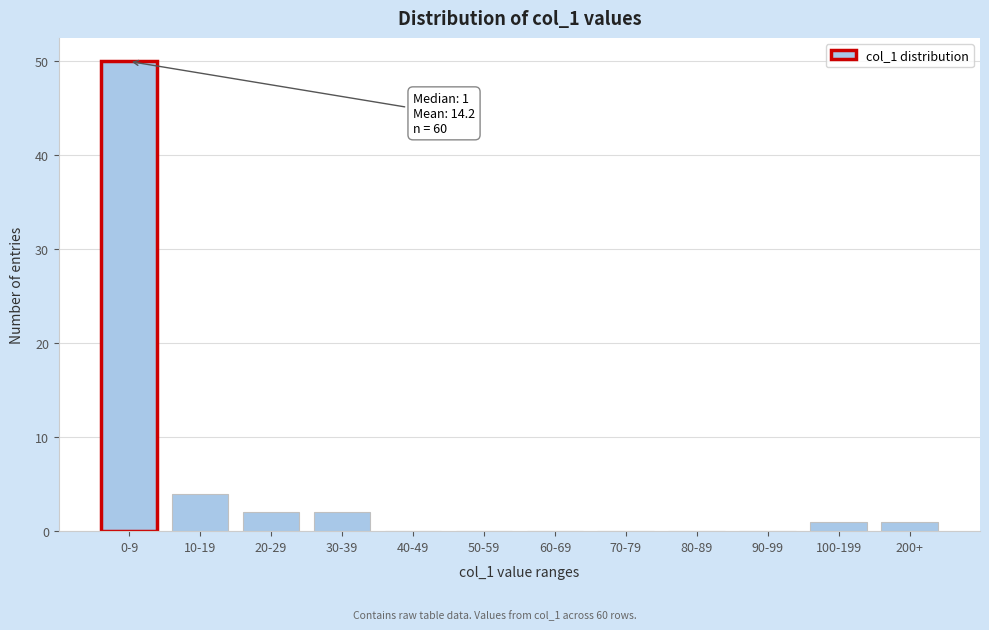

Reading right to left, what are all the values shown in this chart?

200+=1	100-199=1	90-99=0	80-89=0	70-79=0	60-69=0	50-59=0	40-49=0	30-39=2	20-29=2	10-19=4	0-9=50